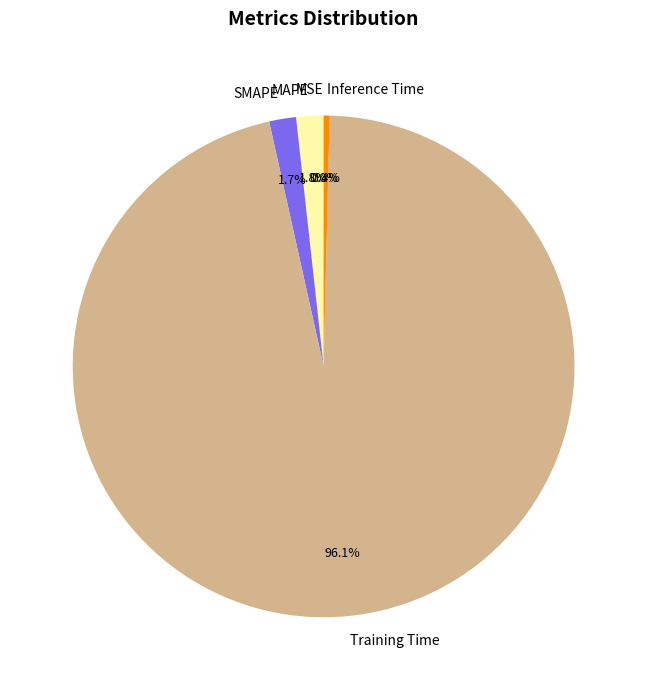

What is the largest slice in the pie chart?

Training Time